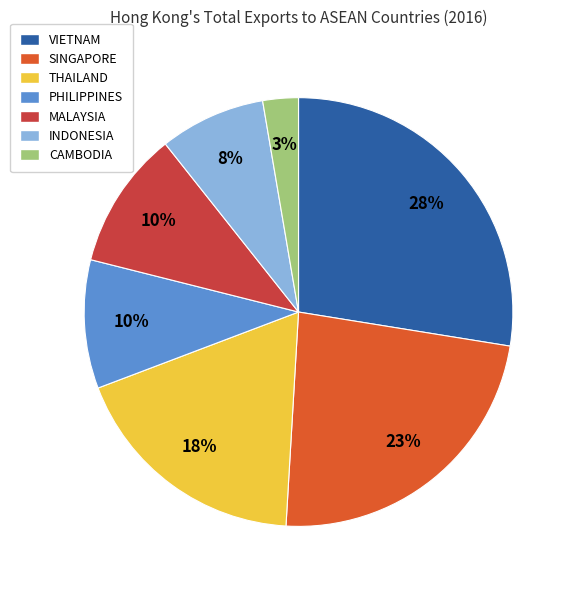

To the nearest percent, what is the difference between the largest and smallest slice percentages?

25%